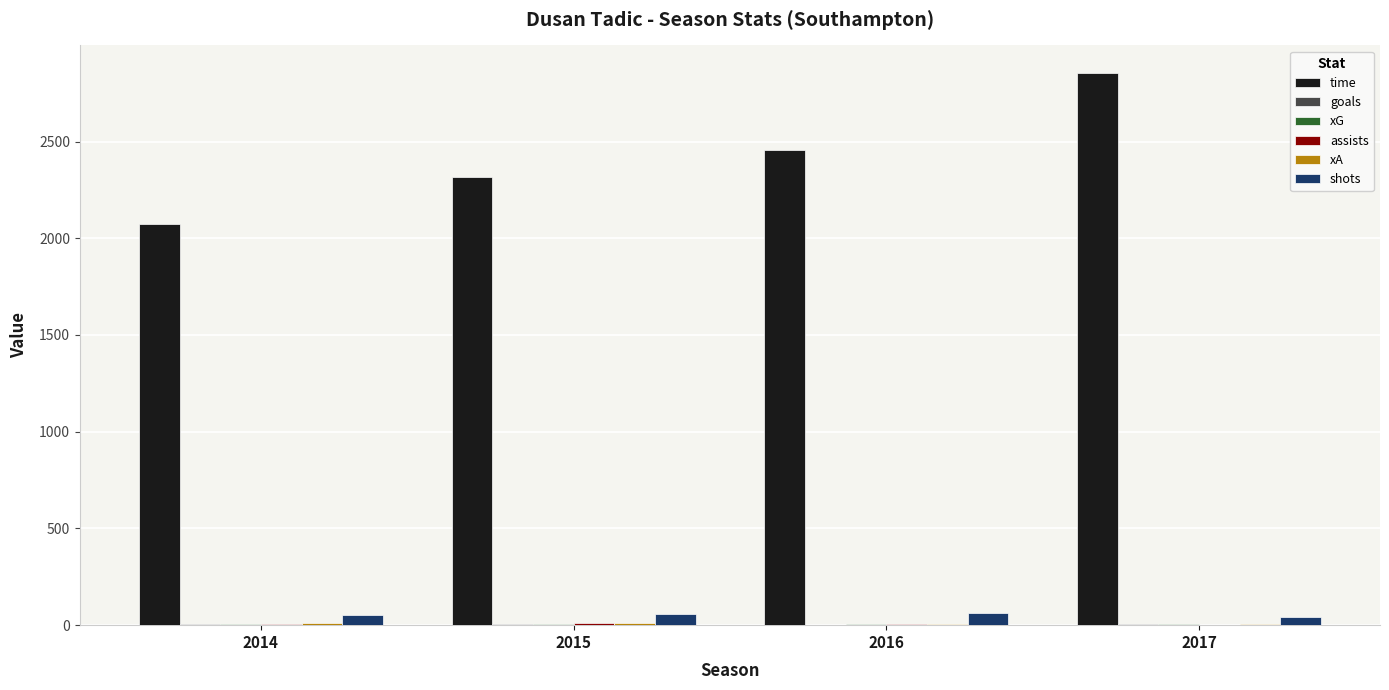

At which category does the chart reach its peak across all series?

2017